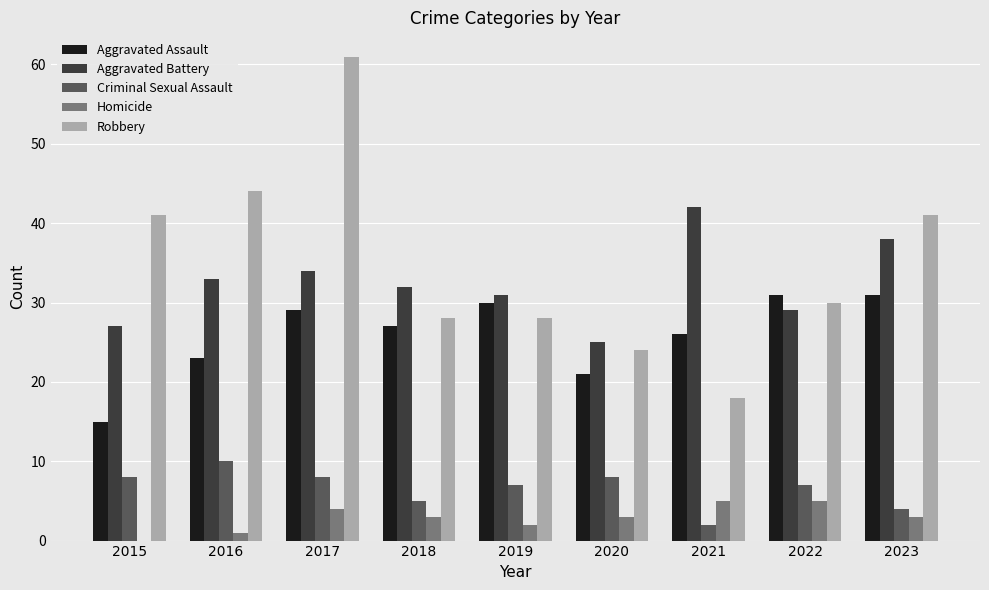

Count the number of data series in this chart.

5